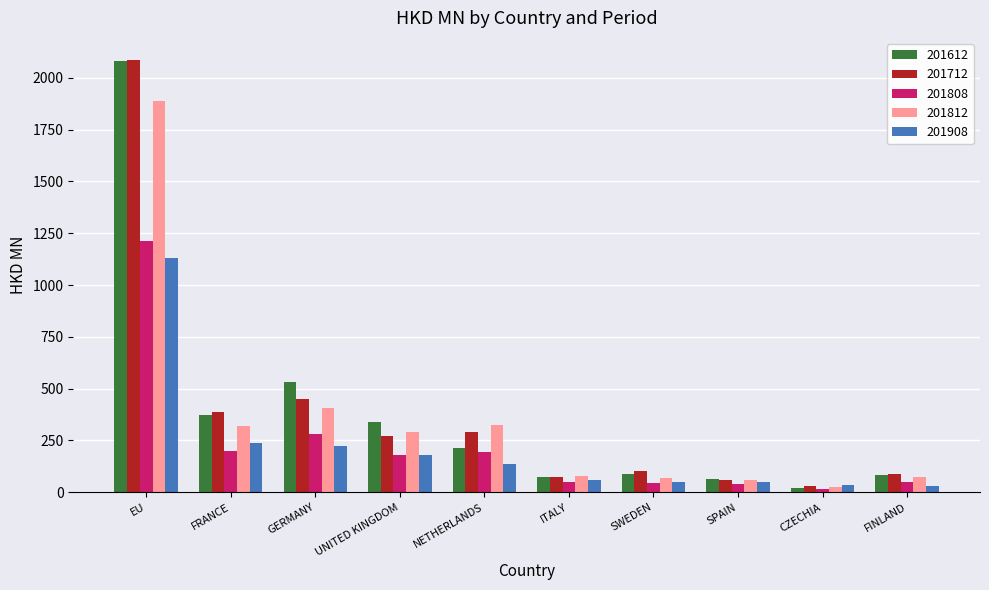

At which label does 201612 reach its minimum?

CZECHIA